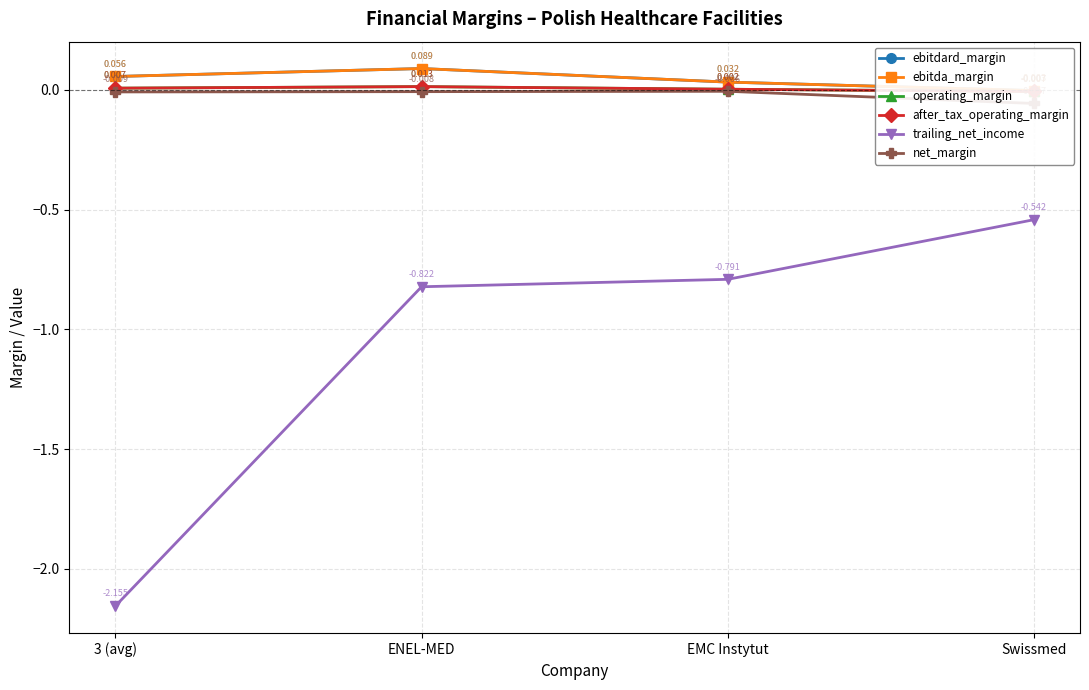

True or false: ebitda_margin and ebitdard_margin intersect in this chart.

False